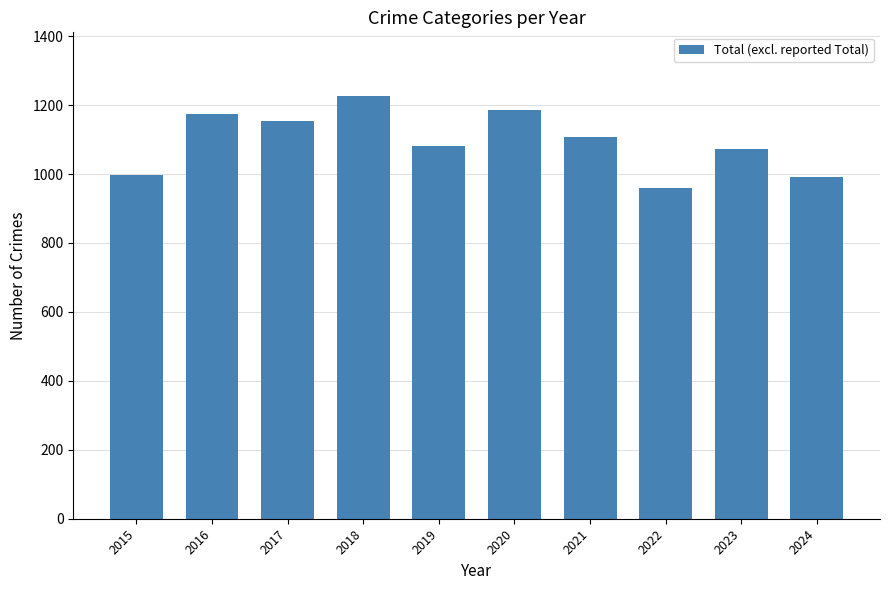

Is it true that the value at 2015 is 386?

False